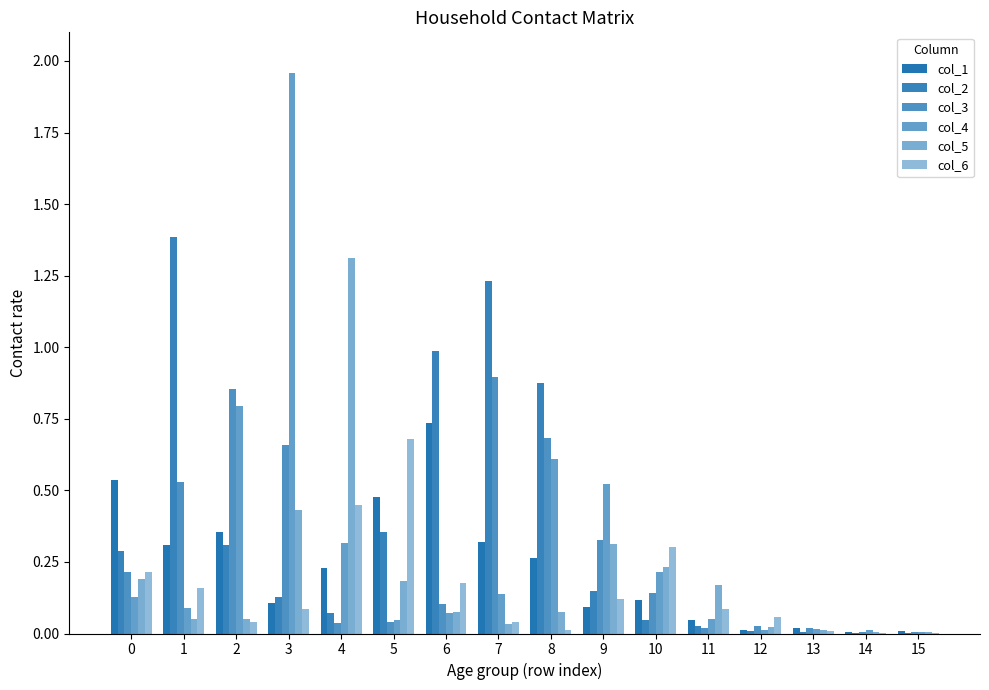

How many series are shown in this chart?

6